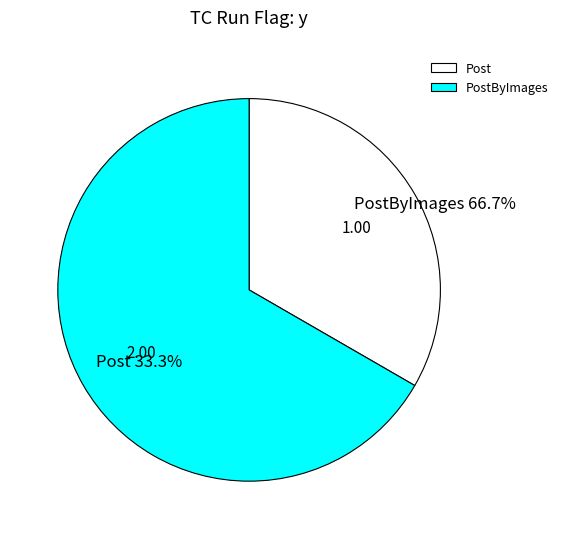

Which slice is the largest?

PostByImages